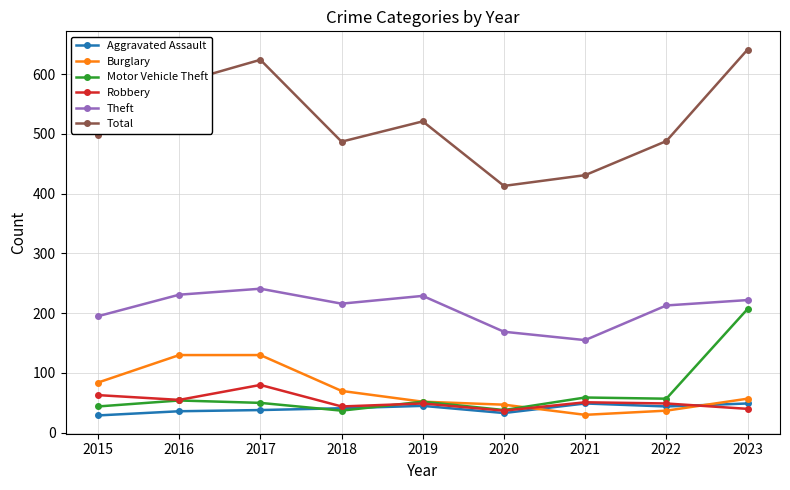

What is the average value of the Aggravated Assault series?

40